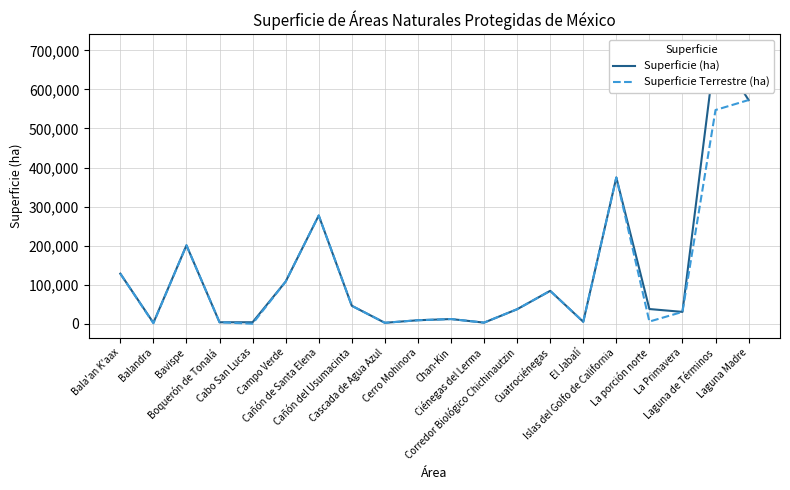

Does the chart have visible grid lines?

Yes